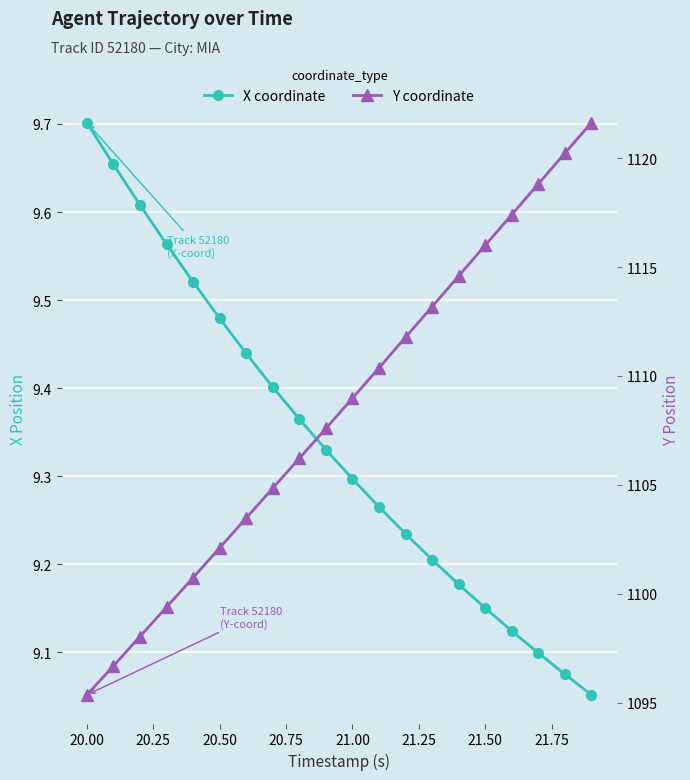

True or false: Y coordinate has more than 1 interior local peaks.

False